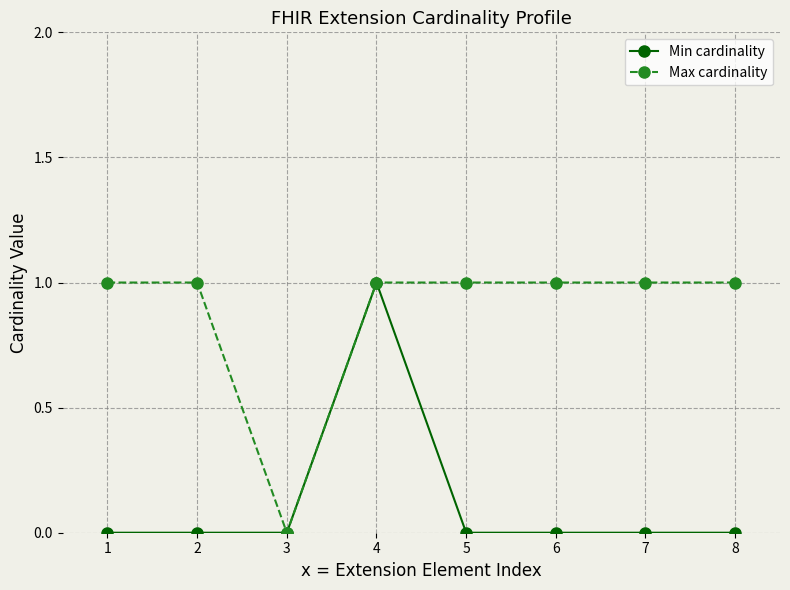

Rank the series at 5 from highest to lowest value.

Max cardinality, Min cardinality